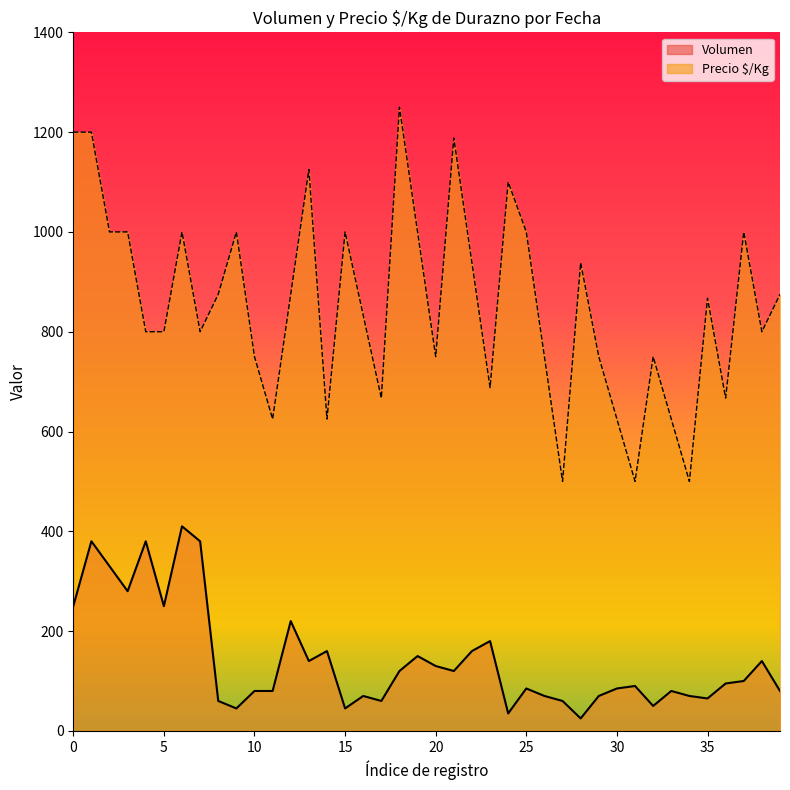

Is the value of Volumen at 35 greater than the value of Precio $/Kg at 0?

No